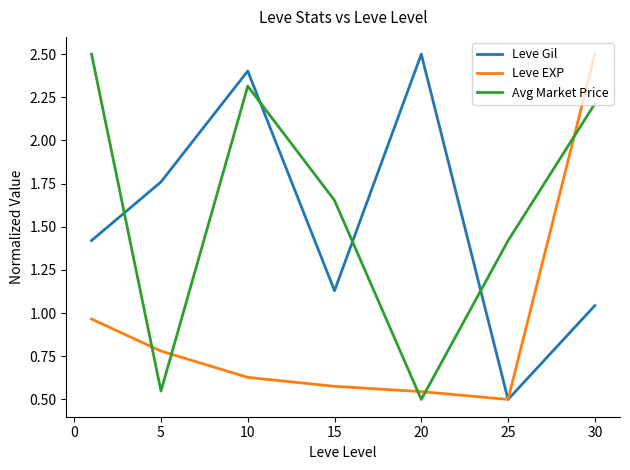

How many times do Leve EXP and Avg Market Price cross each other?

5